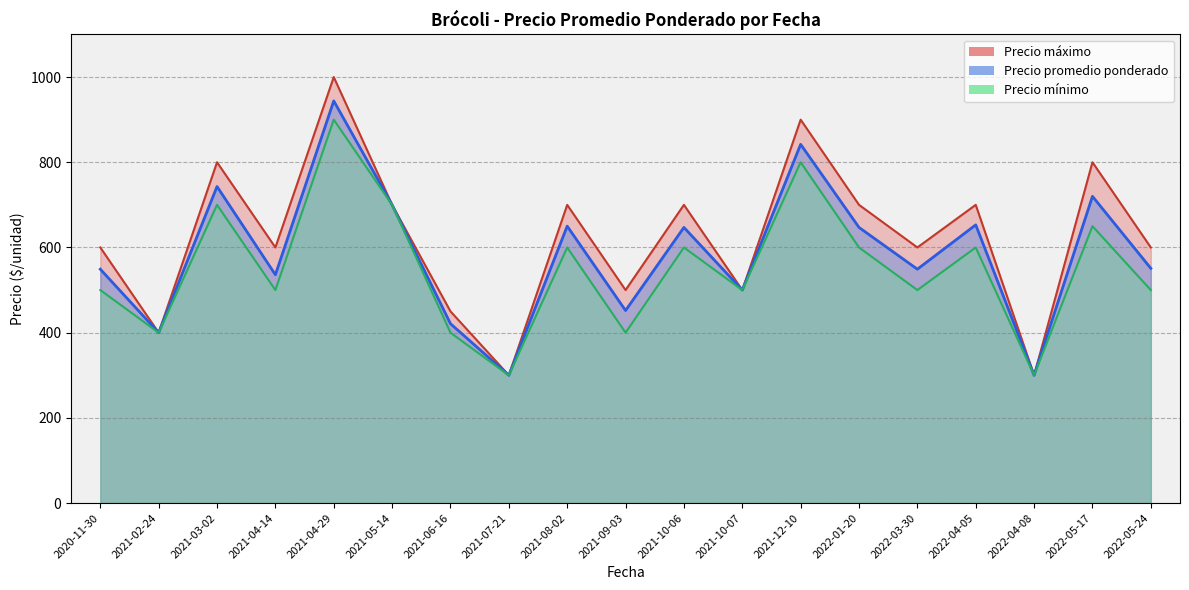

What is the average value of the Precio maximo series?

624